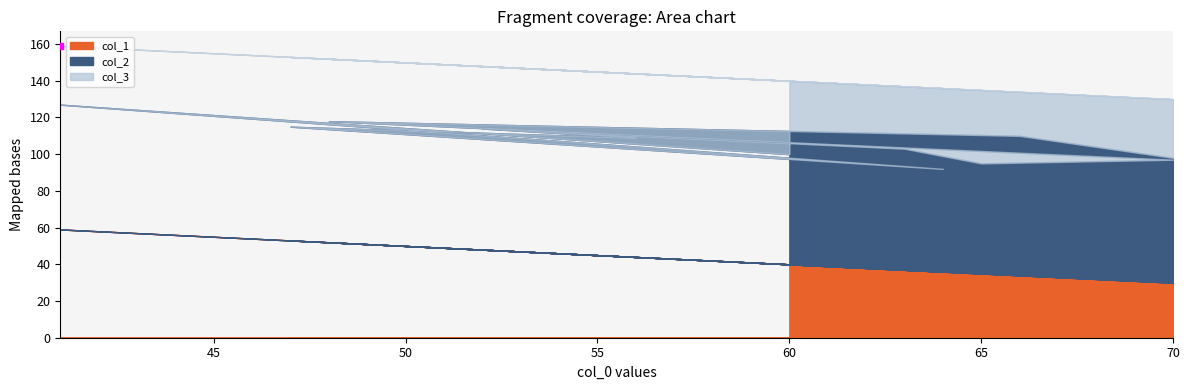

At 70, list the series in order from smallest to largest.

col_1, col_3, col_2